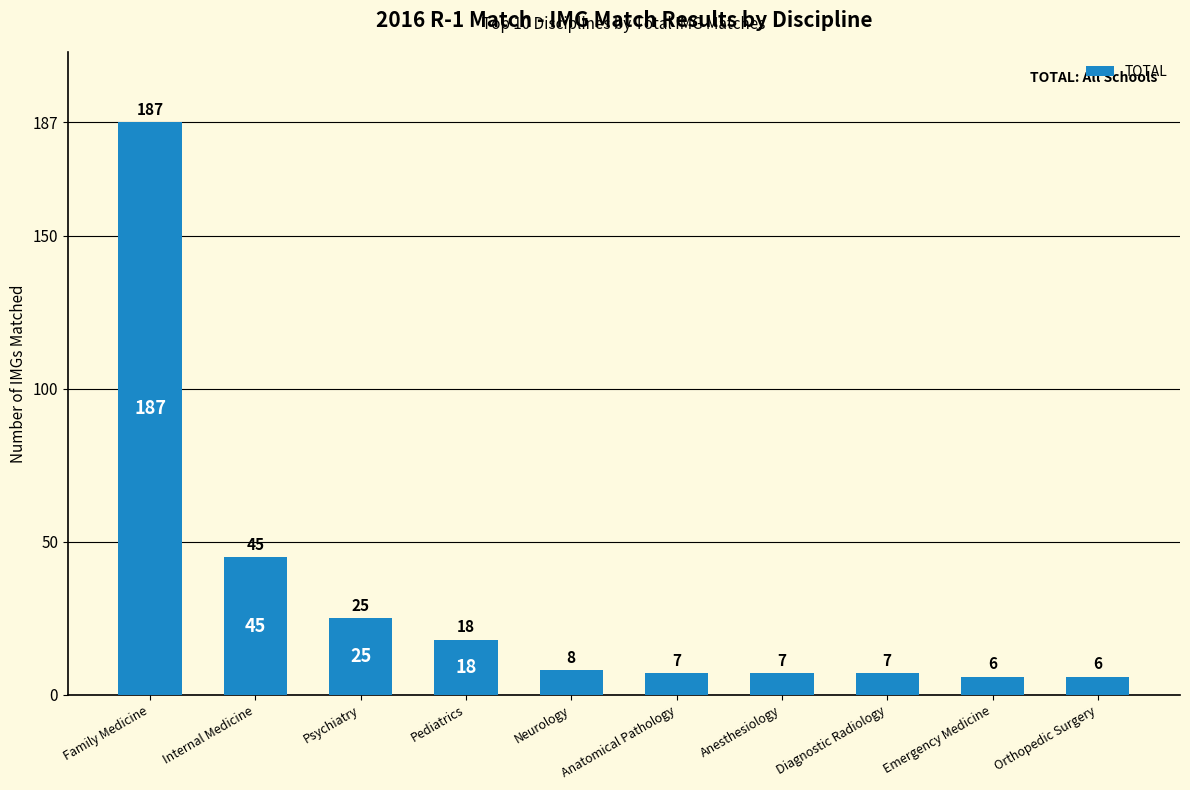

Reading left to right, extract all data points from this chart.

187	45	25	18	8	7	7	7	6	6